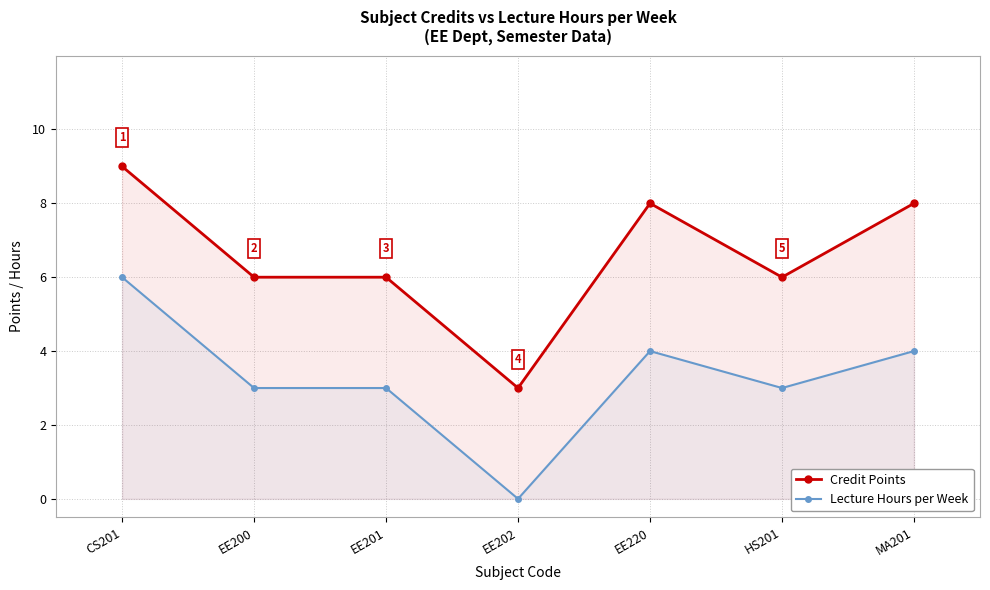

In Lecture Hours per Week, how many points are higher than both neighbors (excluding endpoints)?

1